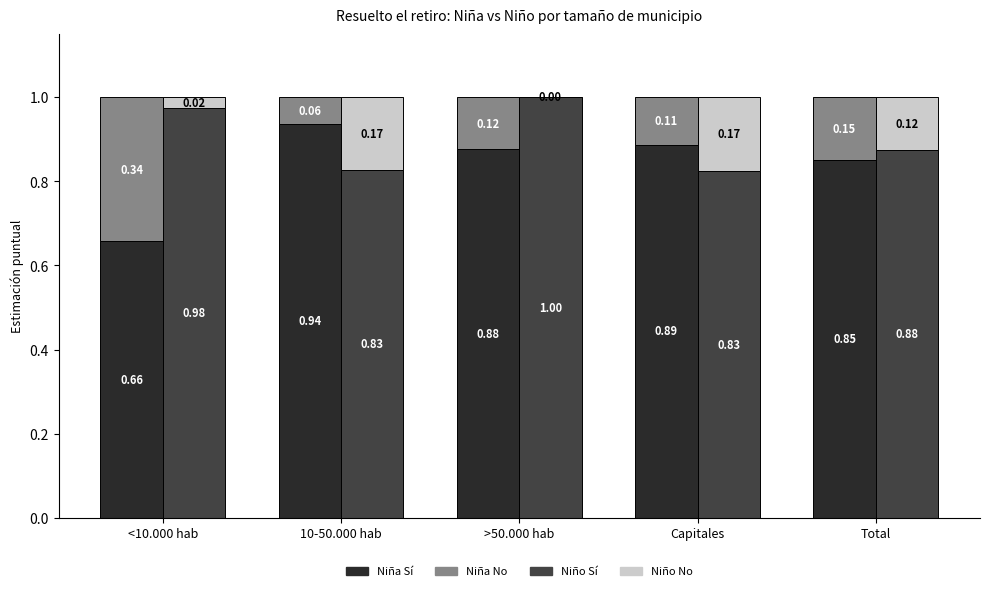

Which category has the highest value across all series?

>50.000 hab